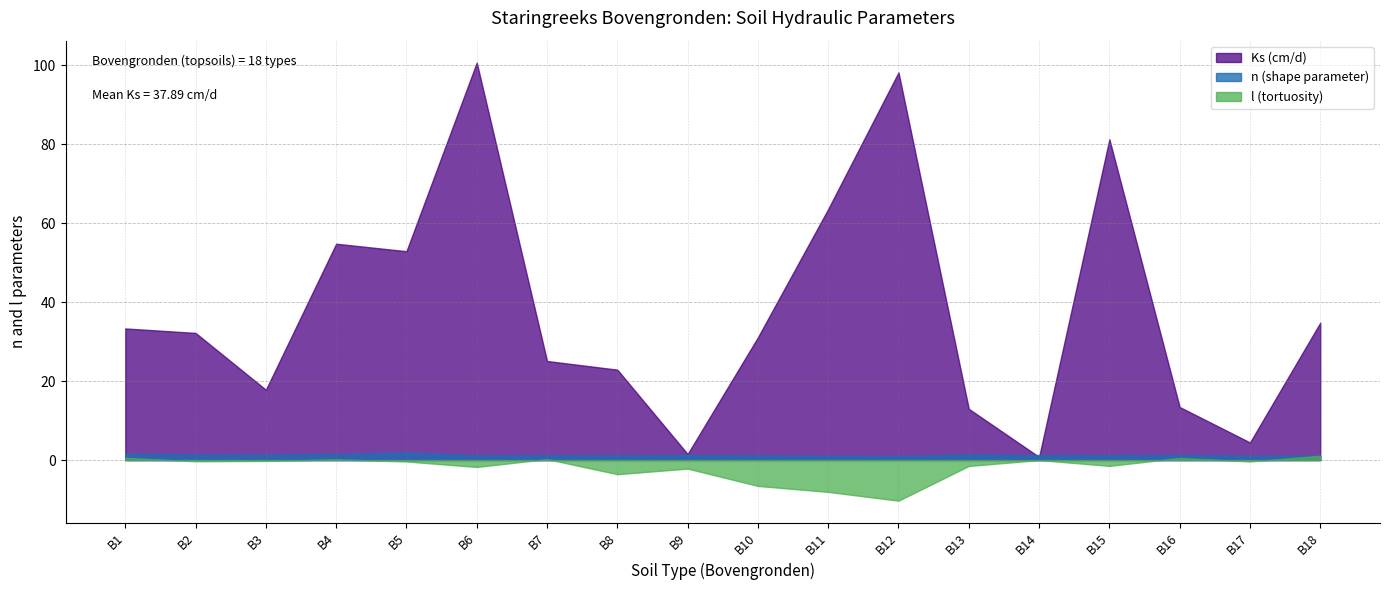

What is the sum of all l (tortuosity) values?

-34.0